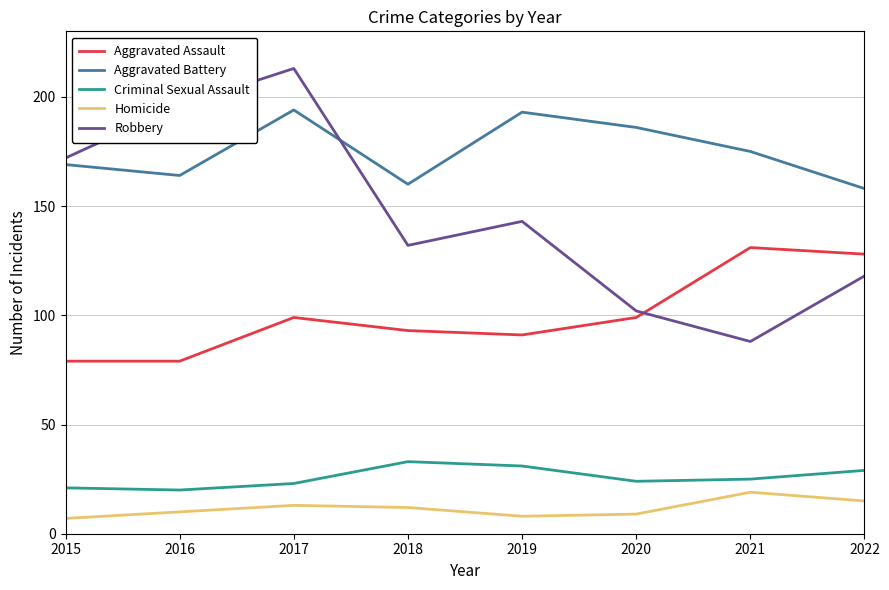

Is it true that Criminal Sexual Assault equals 24 at 2020?

True